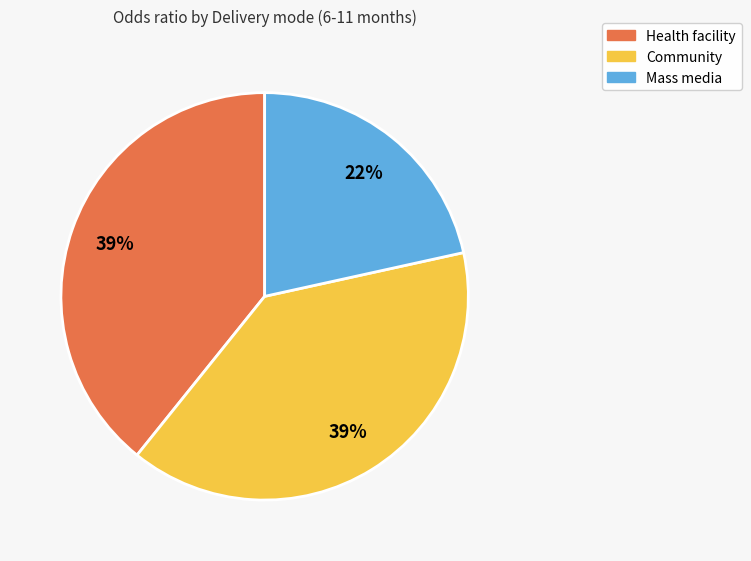

The Mass media slice represents 12% of the pie. True or false?

False